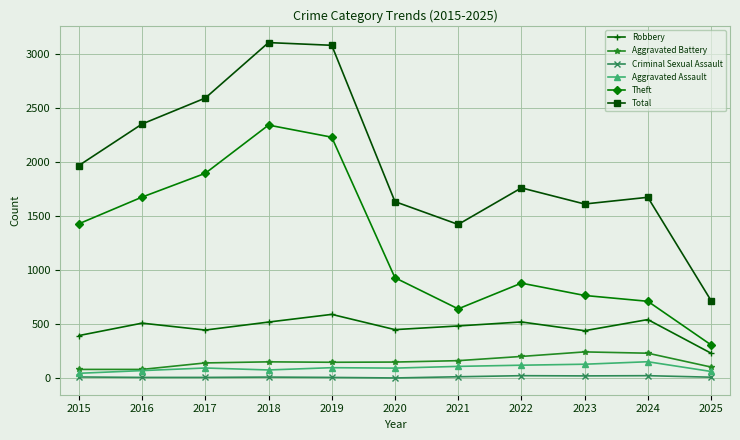

True or false: Aggravated Assault and Criminal Sexual Assault cross at least once.

False